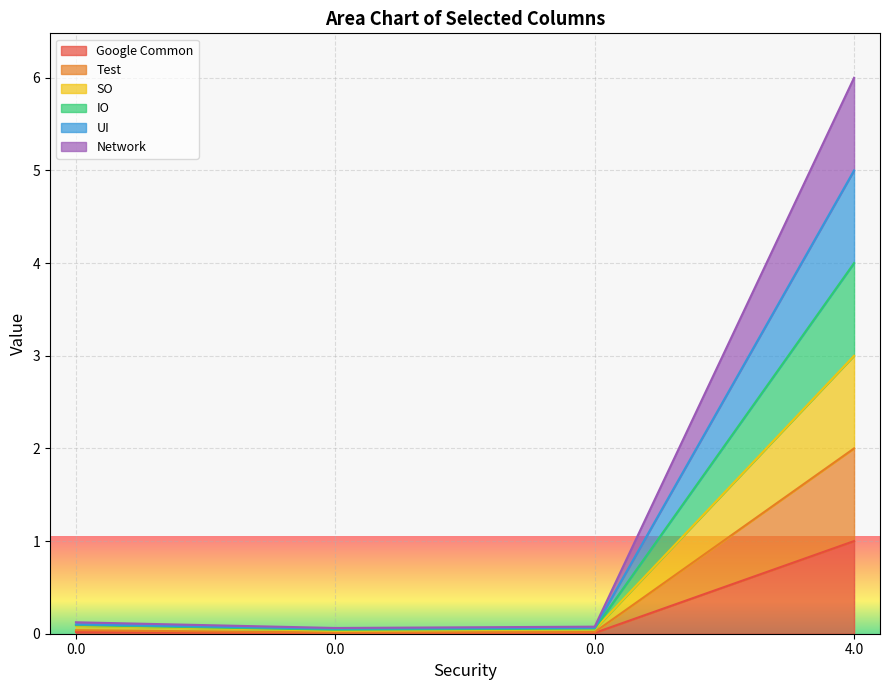

List the series in order of their peak value, lowest first.

Google Common, Network, SO, Test, IO, UI